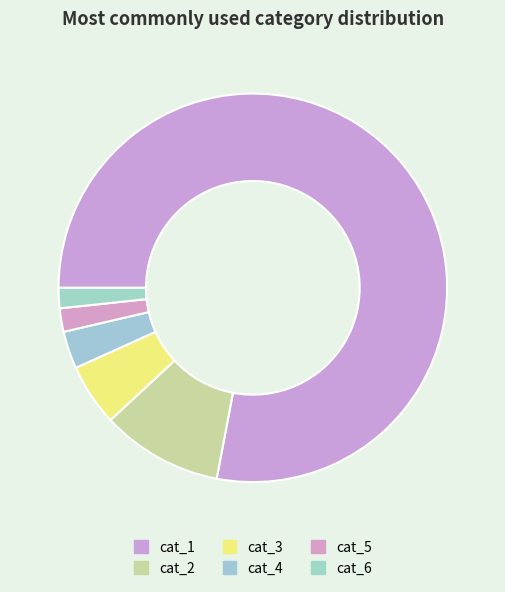

Which slice is the smallest?

cat_6